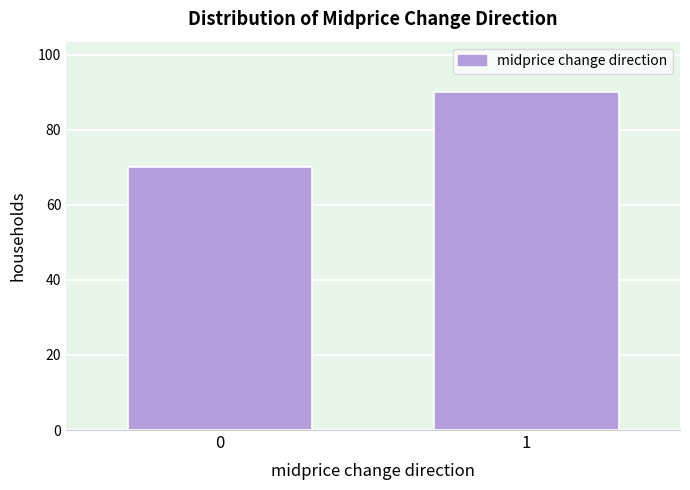

Reading right to left, transcribe all the data shown in this chart.

90	70